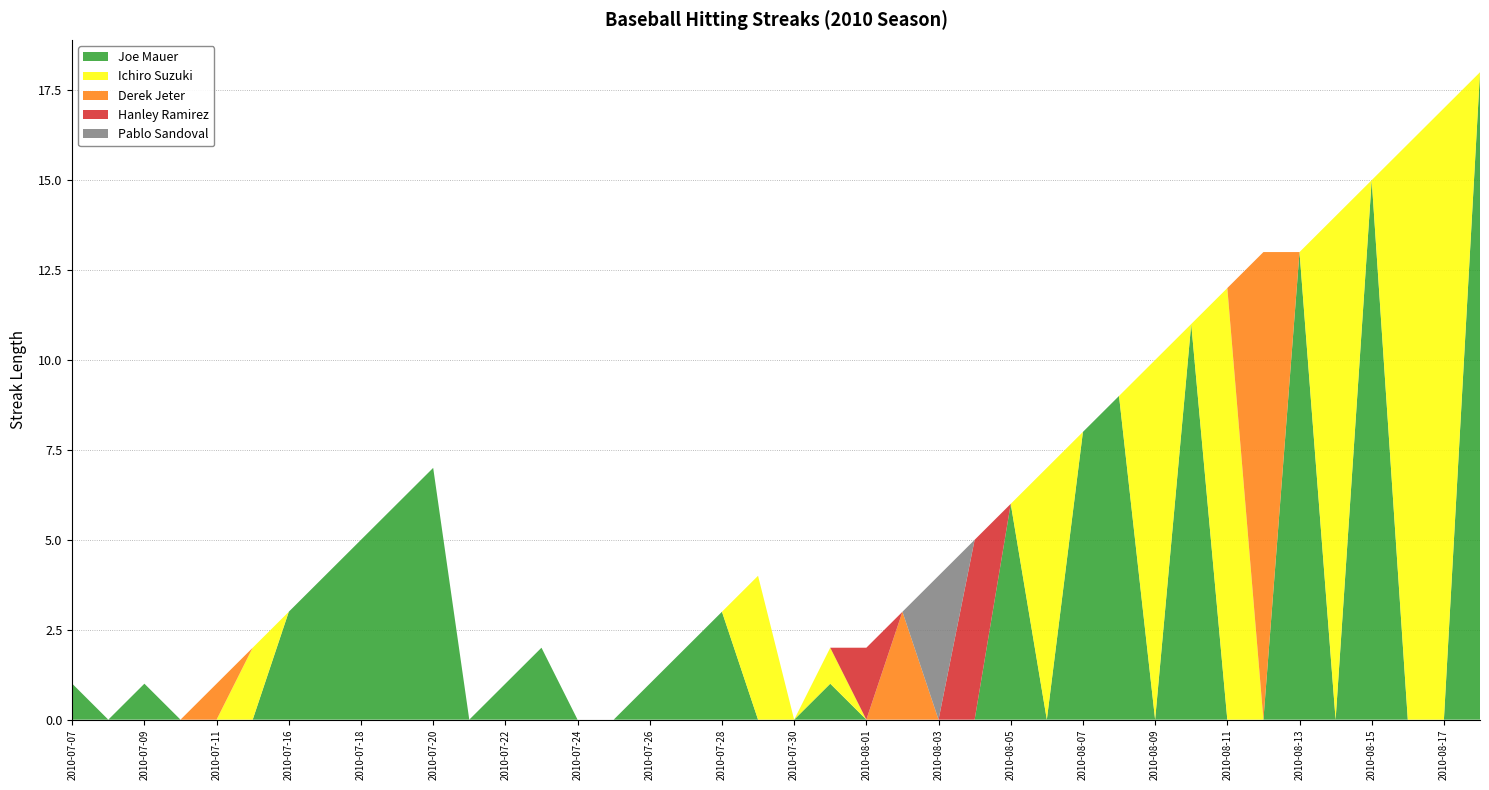

Reading right to left, extract all data points from this chart.

Joe Mauer: 2010-08-18=18	2010-08-17=0	2010-08-16=0	2010-08-15=15	2010-08-14=0	2010-08-13=13	2010-08-12=0	2010-08-11=0	2010-08-10=11	2010-08-09=0	2010-08-08=9	2010-08-07=8	2010-08-06=0	2010-08-05=6	2010-08-04=0	2010-08-03=0	2010-08-02=0	2010-08-01=0	2010-07-31=1	2010-07-30=0	2010-07-29=0	2010-07-28=3	2010-07-27=2	2010-07-26=1	2010-07-25=0	2010-07-24=0	2010-07-23=2	2010-07-22=1	2010-07-21=0	2010-07-20=7	2010-07-19=6	2010-07-18=5	2010-07-17=4	2010-07-16=3	2010-07-15=0	2010-07-11=0	2010-07-10=0	2010-07-09=1	2010-07-08=0	2010-07-07=1
Ichiro Suzuki: 2010-08-18=0	2010-08-17=17	2010-08-16=16	2010-08-15=0	2010-08-14=14	2010-08-13=0	2010-08-12=0	2010-08-11=12	2010-08-10=0	2010-08-09=10	2010-08-08=0	2010-08-07=0	2010-08-06=7	2010-08-05=0	2010-08-04=0	2010-08-03=0	2010-08-02=0	2010-08-01=0	2010-07-31=1	2010-07-30=0	2010-07-29=4	2010-07-28=0	2010-07-27=0	2010-07-26=0	2010-07-25=0	2010-07-24=0	2010-07-23=0	2010-07-22=0	2010-07-21=0	2010-07-20=0	2010-07-19=0	2010-07-18=0	2010-07-17=0	2010-07-16=0	2010-07-15=2	2010-07-11=0	2010-07-10=0	2010-07-09=0	2010-07-08=0	2010-07-07=0
Derek Jeter: 2010-08-18=0	2010-08-17=0	2010-08-16=0	2010-08-15=0	2010-08-14=0	2010-08-13=0	2010-08-12=13	2010-08-11=0	2010-08-10=0	2010-08-09=0	2010-08-08=0	2010-08-07=0	2010-08-06=0	2010-08-05=0	2010-08-04=0	2010-08-03=0	2010-08-02=3	2010-08-01=0	2010-07-31=0	2010-07-30=0	2010-07-29=0	2010-07-28=0	2010-07-27=0	2010-07-26=0	2010-07-25=0	2010-07-24=0	2010-07-23=0	2010-07-22=0	2010-07-21=0	2010-07-20=0	2010-07-19=0	2010-07-18=0	2010-07-17=0	2010-07-16=0	2010-07-15=0	2010-07-11=1	2010-07-10=0	2010-07-09=0	2010-07-08=0	2010-07-07=0
Hanley Ramirez: 2010-08-18=0	2010-08-17=0	2010-08-16=0	2010-08-15=0	2010-08-14=0	2010-08-13=0	2010-08-12=0	2010-08-11=0	2010-08-10=0	2010-08-09=0	2010-08-08=0	2010-08-07=0	2010-08-06=0	2010-08-05=0	2010-08-04=5	2010-08-03=0	2010-08-02=0	2010-08-01=2	2010-07-31=0	2010-07-30=0	2010-07-29=0	2010-07-28=0	2010-07-27=0	2010-07-26=0	2010-07-25=0	2010-07-24=0	2010-07-23=0	2010-07-22=0	2010-07-21=0	2010-07-20=0	2010-07-19=0	2010-07-18=0	2010-07-17=0	2010-07-16=0	2010-07-15=0	2010-07-11=0	2010-07-10=0	2010-07-09=0	2010-07-08=0	2010-07-07=0
Pablo Sandoval: 2010-08-18=0	2010-08-17=0	2010-08-16=0	2010-08-15=0	2010-08-14=0	2010-08-13=0	2010-08-12=0	2010-08-11=0	2010-08-10=0	2010-08-09=0	2010-08-08=0	2010-08-07=0	2010-08-06=0	2010-08-05=0	2010-08-04=0	2010-08-03=4	2010-08-02=0	2010-08-01=0	2010-07-31=0	2010-07-30=0	2010-07-29=0	2010-07-28=0	2010-07-27=0	2010-07-26=0	2010-07-25=0	2010-07-24=0	2010-07-23=0	2010-07-22=0	2010-07-21=0	2010-07-20=0	2010-07-19=0	2010-07-18=0	2010-07-17=0	2010-07-16=0	2010-07-15=0	2010-07-11=0	2010-07-10=0	2010-07-09=0	2010-07-08=0	2010-07-07=0